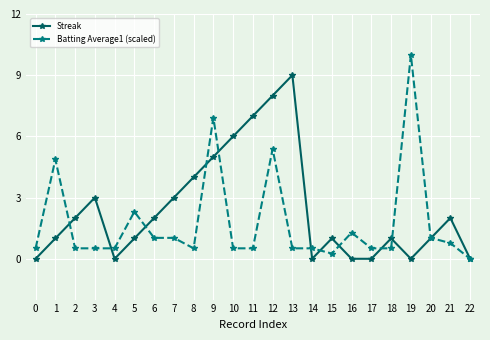

How many positive values does the Batting Average1 (scaled) series have?

22